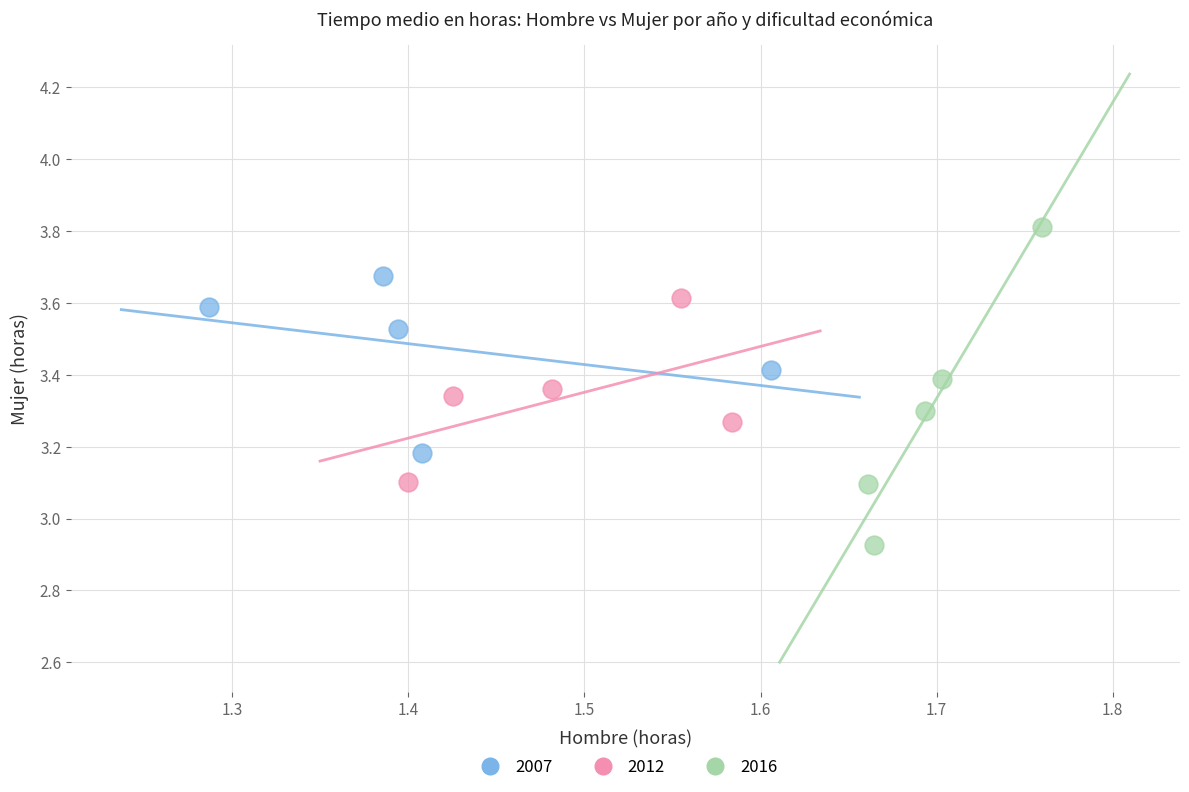

Which series reaches the minimum Y coordinate?

2016